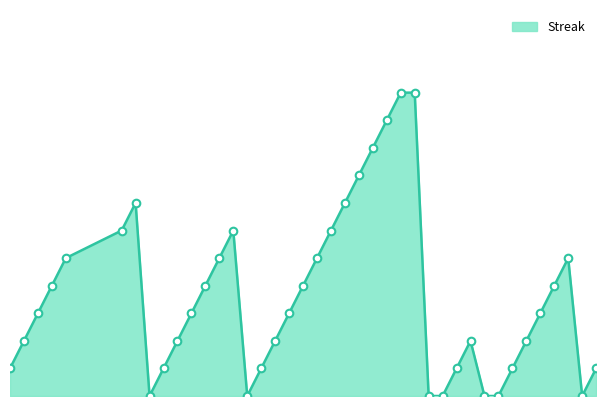

Is this an area chart (filled region under the line)?

Yes